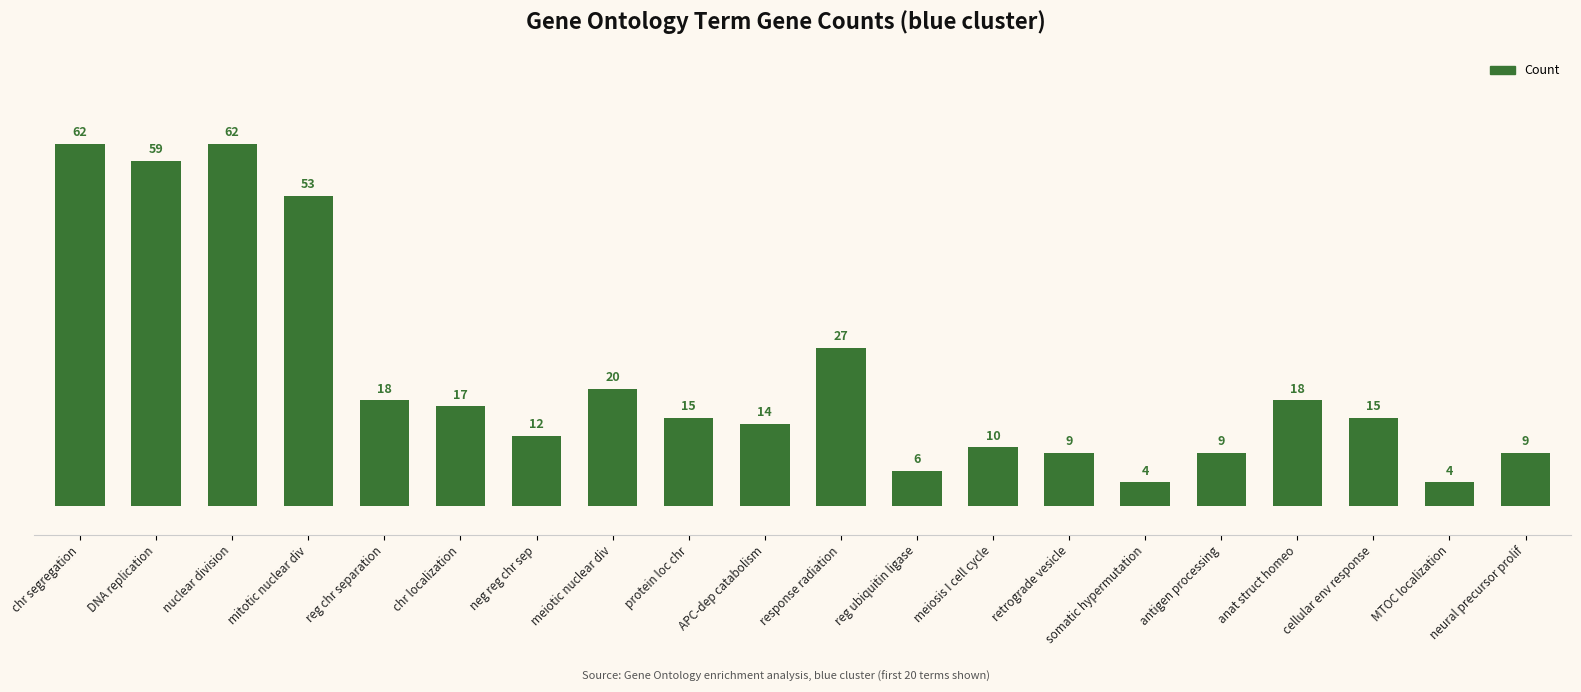

What is the label of the 16th bar from the left?

antigen processing